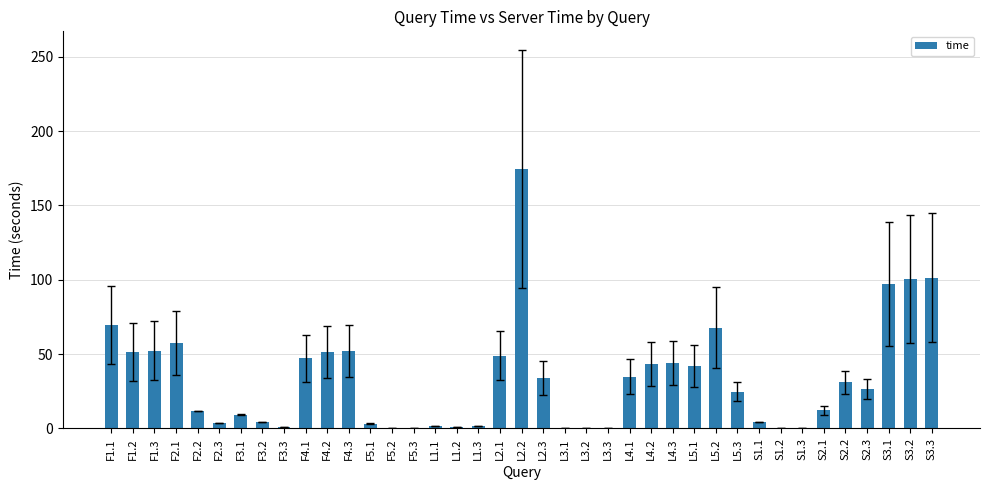

What is the sum of all values?

1307.7